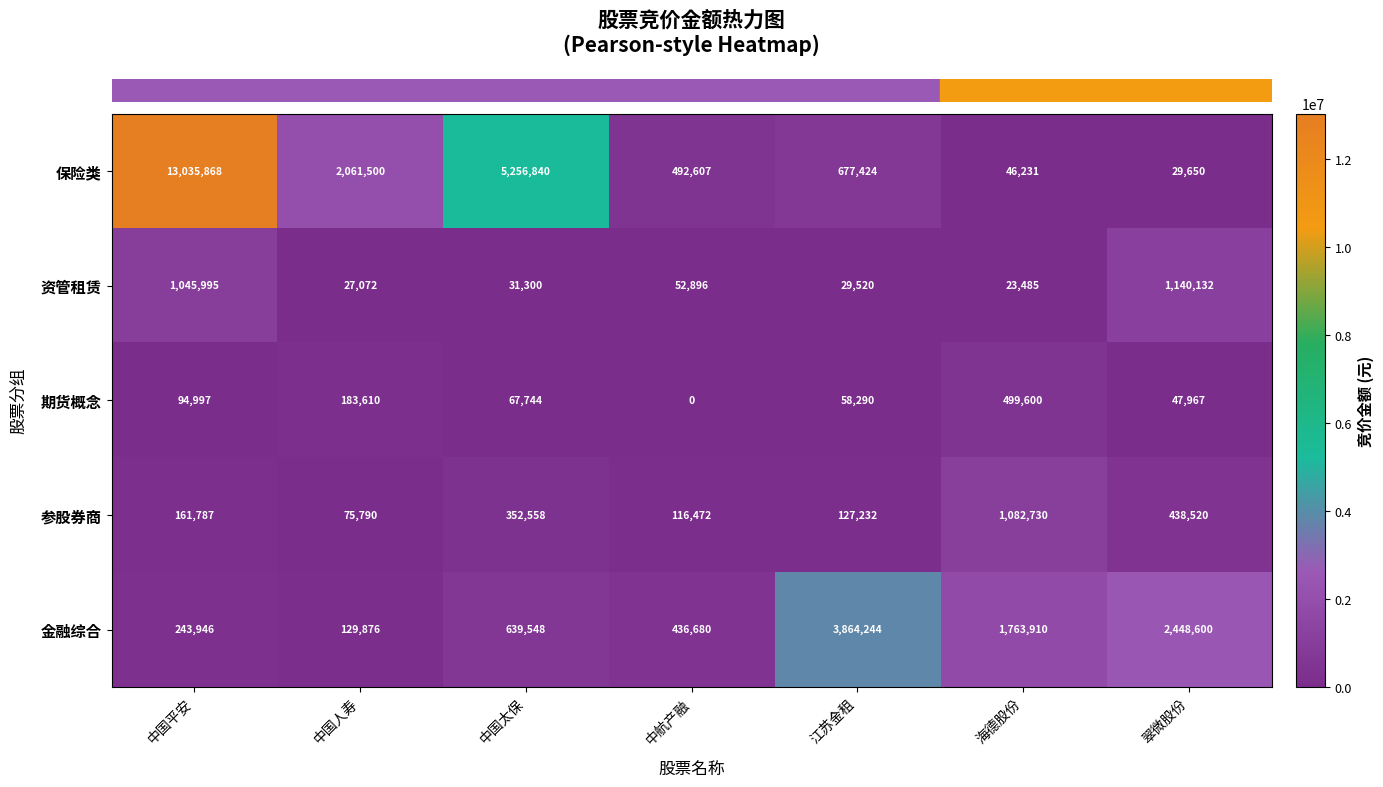

Count the number of data series in this chart.

5